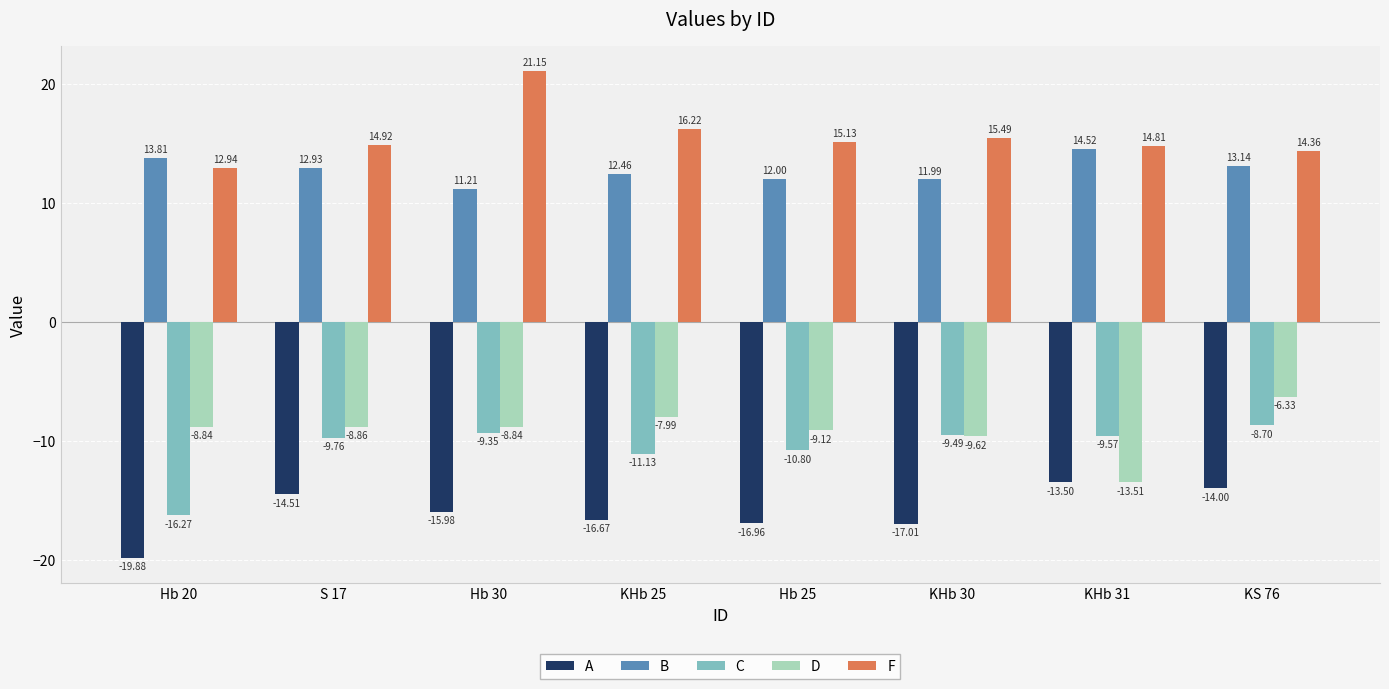

The B series shows 12.5 at KHb 25. True or false?

True